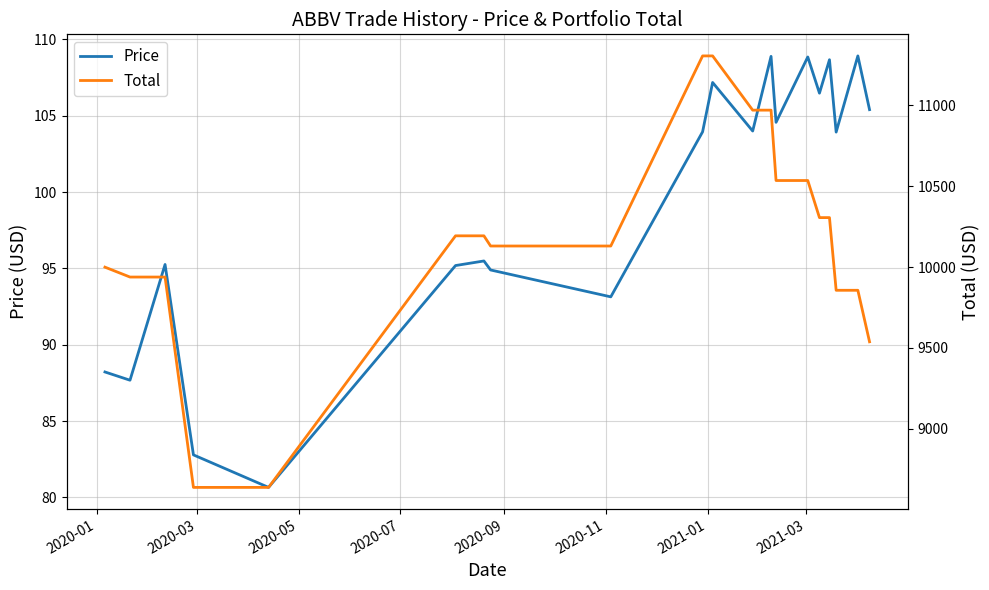

What is the minimum value for Price?

80.7